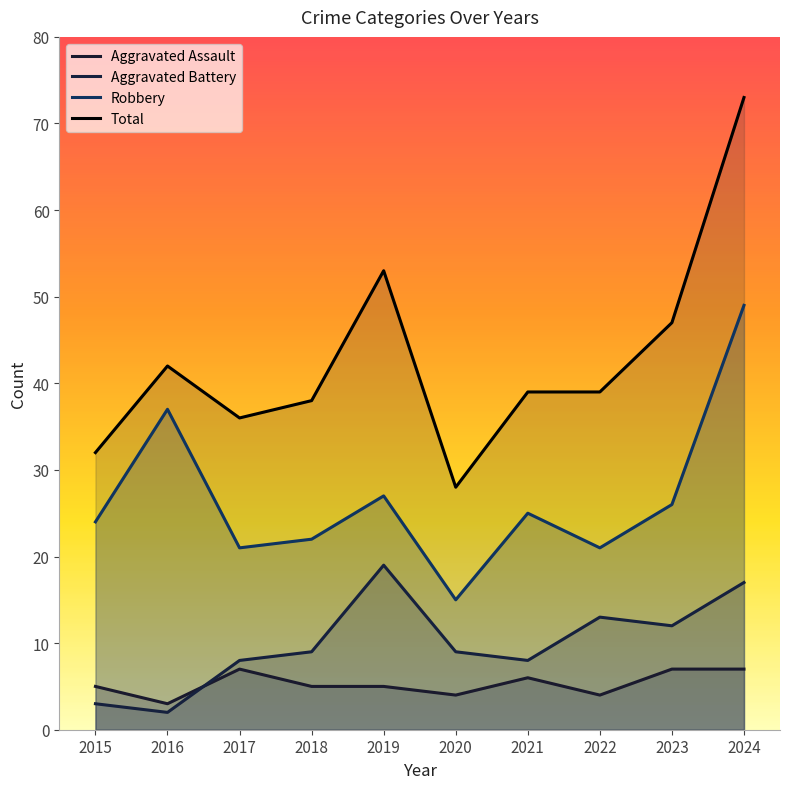

True or false: Aggravated Battery and Aggravated Assault cross at least once.

True